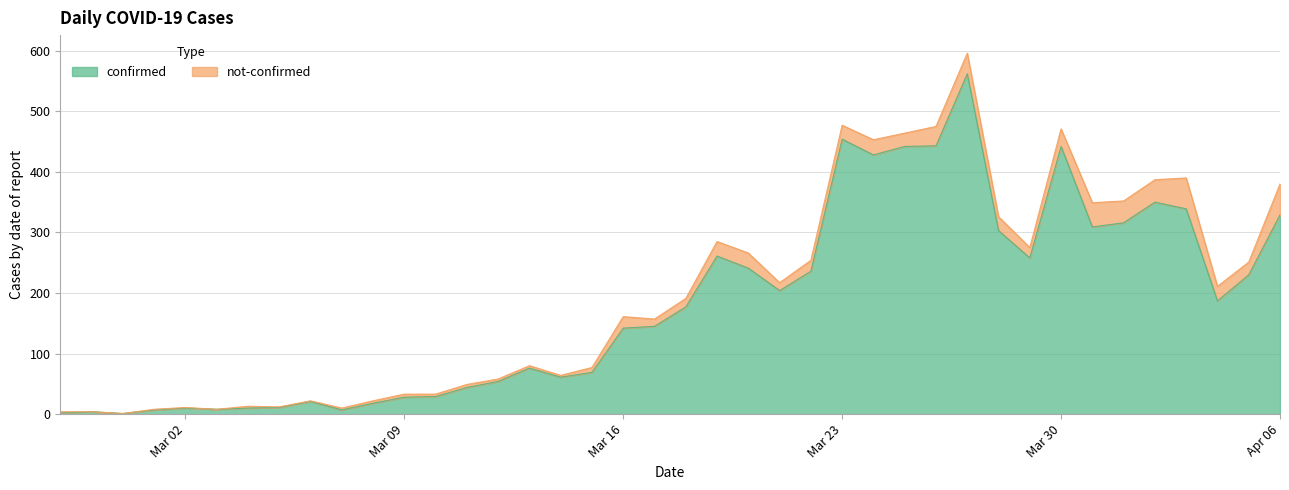

What is the maximum value shown in the chart?

562